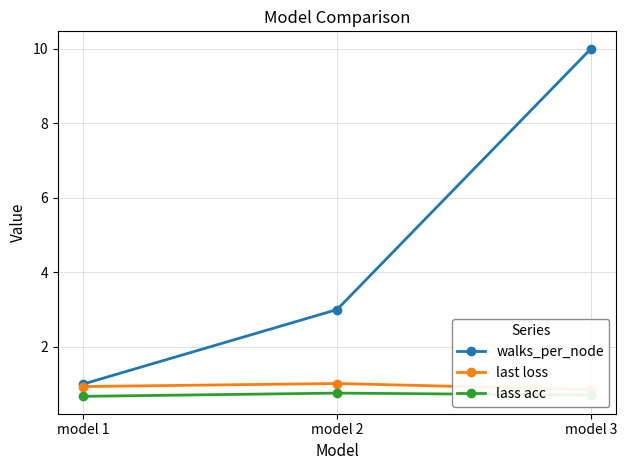

What is the sum of the lass acc values at model 2 and model 1?

1.4